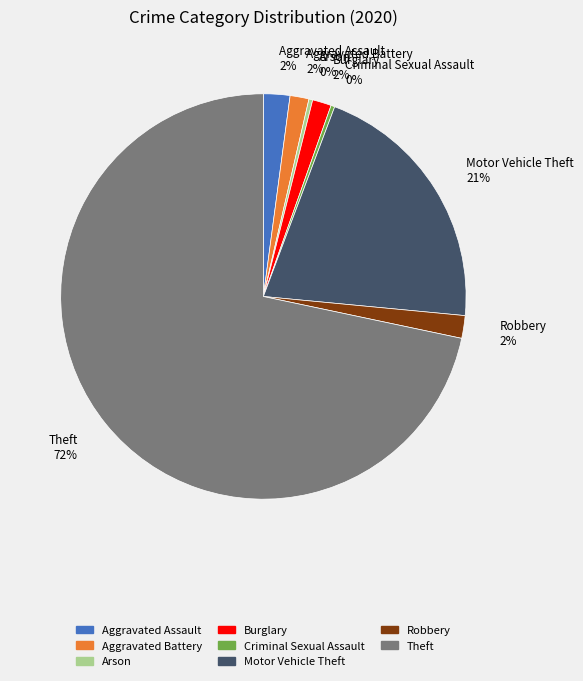

Is there a majority slice in this chart?

Yes